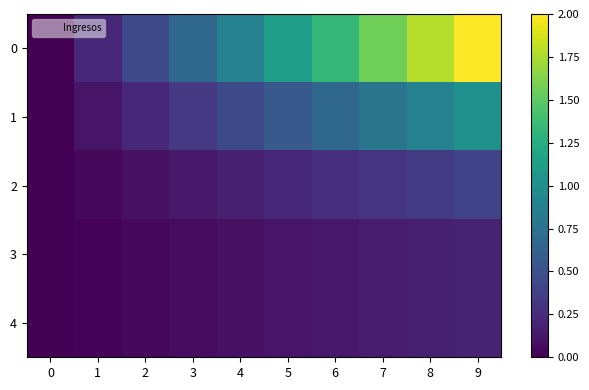

Between 1 and 7, which is larger?

7